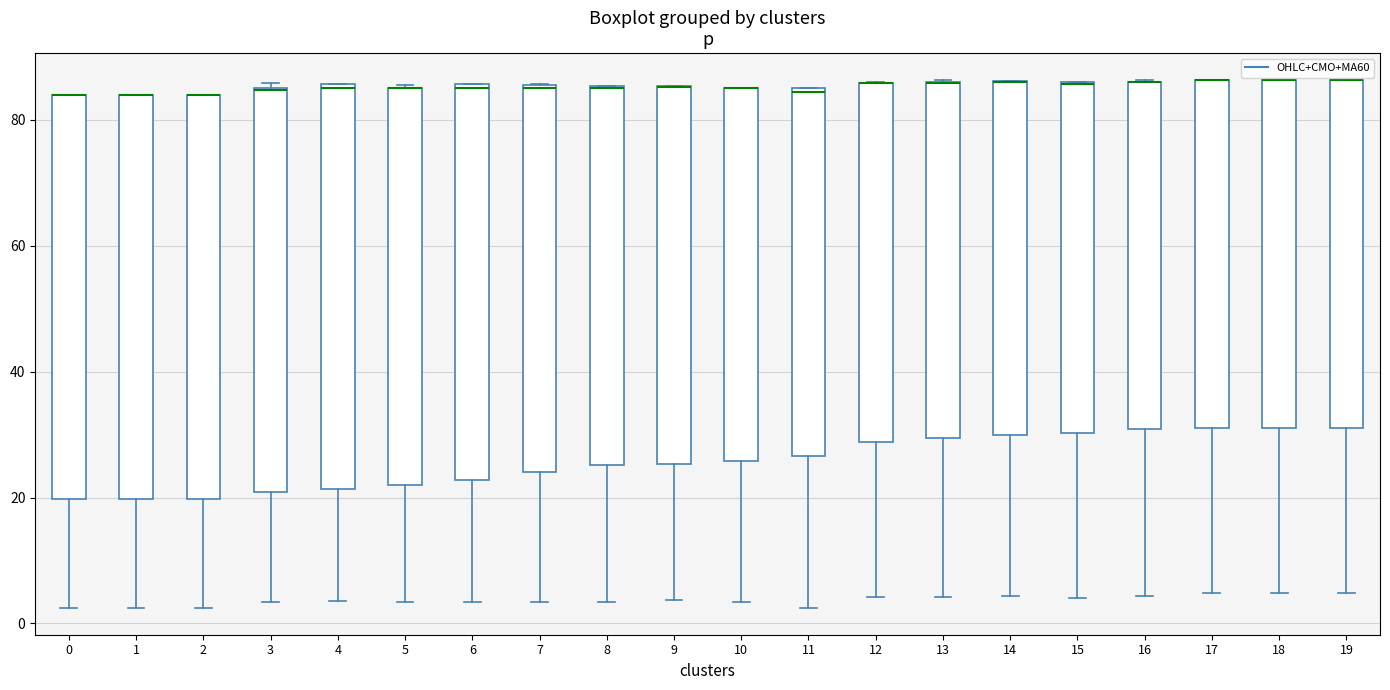

Reading left to right, transcribe this box plot: for each box, give where its median line is, the range the box spans, and where its two whiskers end, as read against the y-axis. The values are not printed on the chart, so give them approximately, as read against the axis.

0: median 84 (drawn on the box's upper edge), box 20 to 84, whiskers 2 to 84
1: median 84 (drawn on the box's upper edge), box 20 to 84, whiskers 2 to 84
2: median 84 (drawn on the box's upper edge), box 20 to 84, whiskers 2 to 84
3: median 84 (drawn on the box's upper edge), box 20 to 86, whiskers 4 to 86 (just above the box's upper edge)
4: median 86 (just below the box's upper edge), box 22 to 86, whiskers 4 to 86
5: median 86 (drawn on the box's upper edge), box 22 to 86, whiskers 4 to 86
6: median 86 (just below the box's upper edge), box 22 to 86, whiskers 4 to 86
7: median 86, box 24 to 86, whiskers 4 to 86
8: median 86, box 26 to 86, whiskers 4 to 86
9: median 86 (drawn on the box's upper edge), box 26 to 86, whiskers 4 to 86
10: median 86 (drawn on the box's upper edge), box 26 to 86, whiskers 4 to 86
11: median 84, box 26 to 86, whiskers 2 to 86
12: median 86 (drawn on the box's upper edge), box 28 to 86, whiskers 4 to 86
13: median 86 (drawn on the box's upper edge), box 30 to 86, whiskers 4 to 86
14: median 86 (drawn on the box's upper edge), box 30 to 86, whiskers 4 to 86
15: median 86 (drawn on the box's upper edge), box 30 to 86, whiskers 4 to 86
16: median 86 (drawn on the box's upper edge), box 30 to 86, whiskers 4 to 86
17: median 86 (drawn on the box's upper edge), box 32 to 86, whiskers 4 to 86
18: median 86 (drawn on the box's upper edge), box 32 to 86, whiskers 4 to 86
19: median 86 (drawn on the box's upper edge), box 32 to 86, whiskers 4 to 86